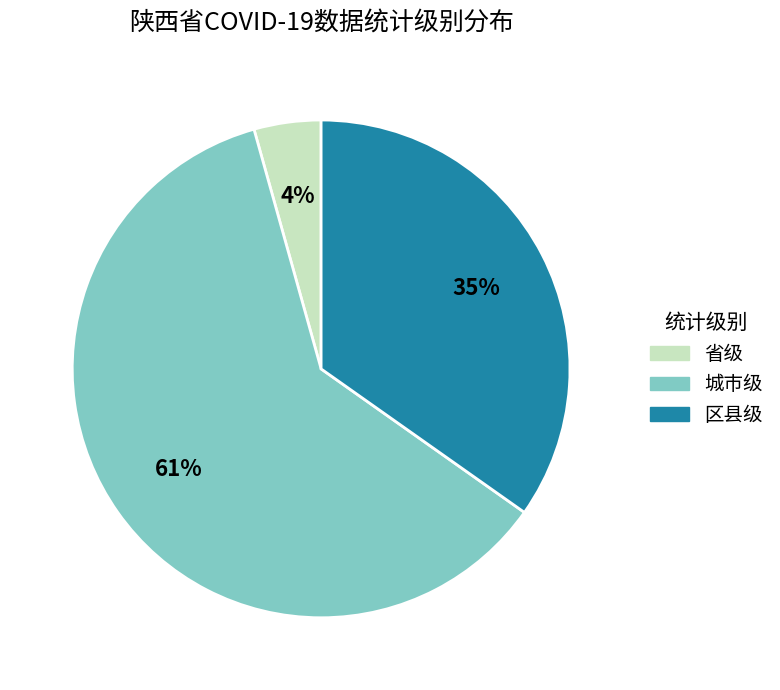

Do 省级 and 城市级 together represent more than half of the pie?

Yes